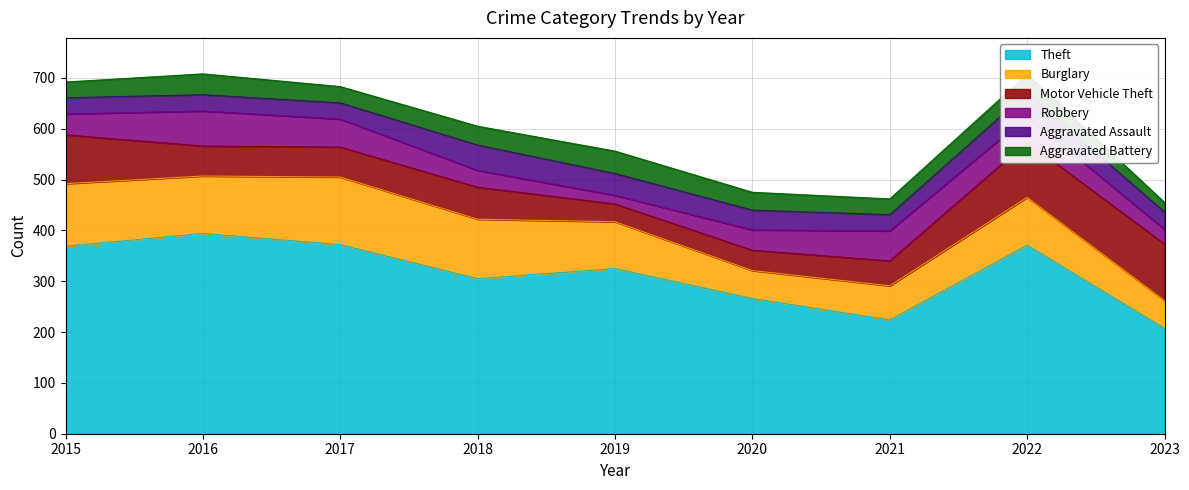

What is the difference between the highest and lowest values at 2017?

340